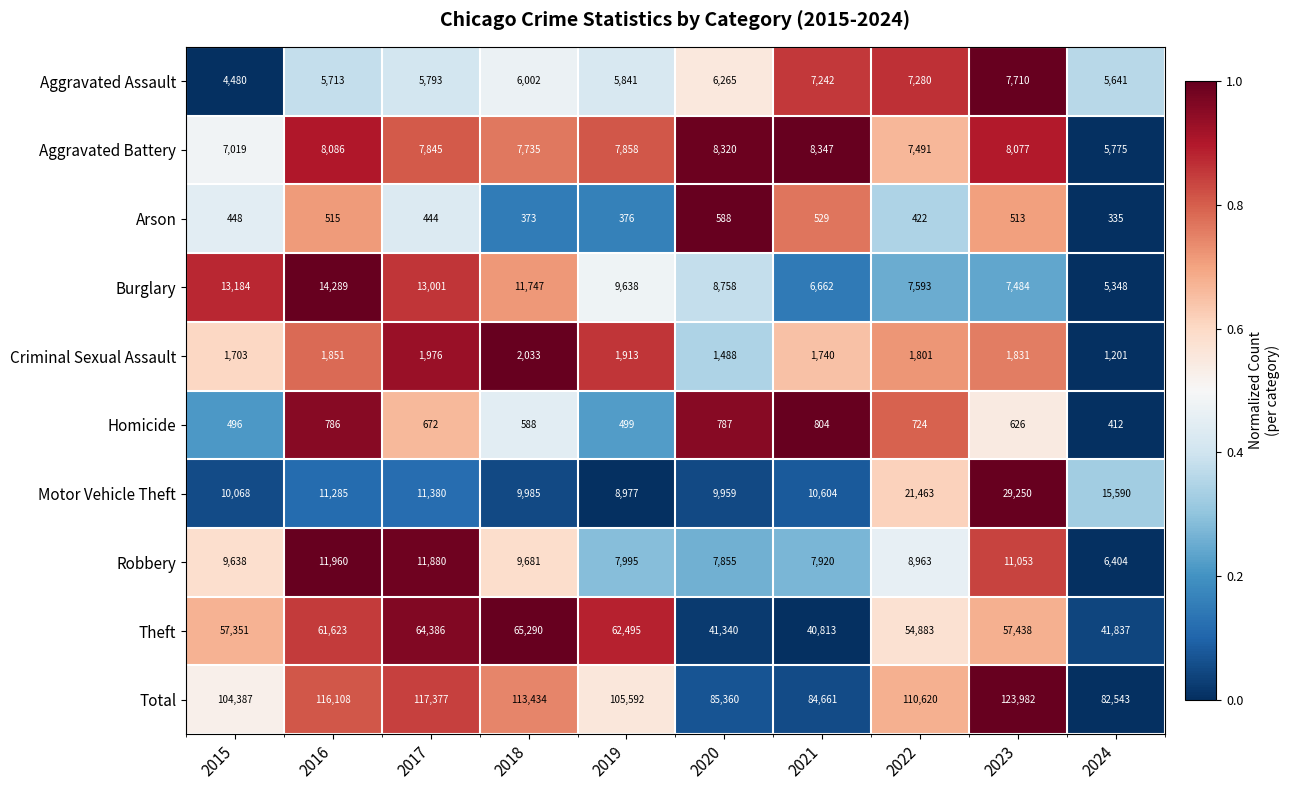

The value of Arson at 2018 is 119. True or false?

False